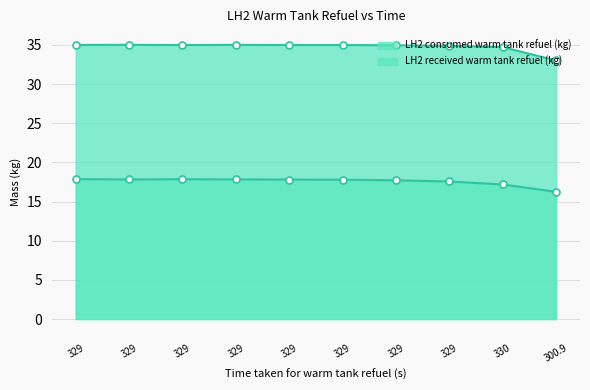

What is the label of the 5th point from the left?

329